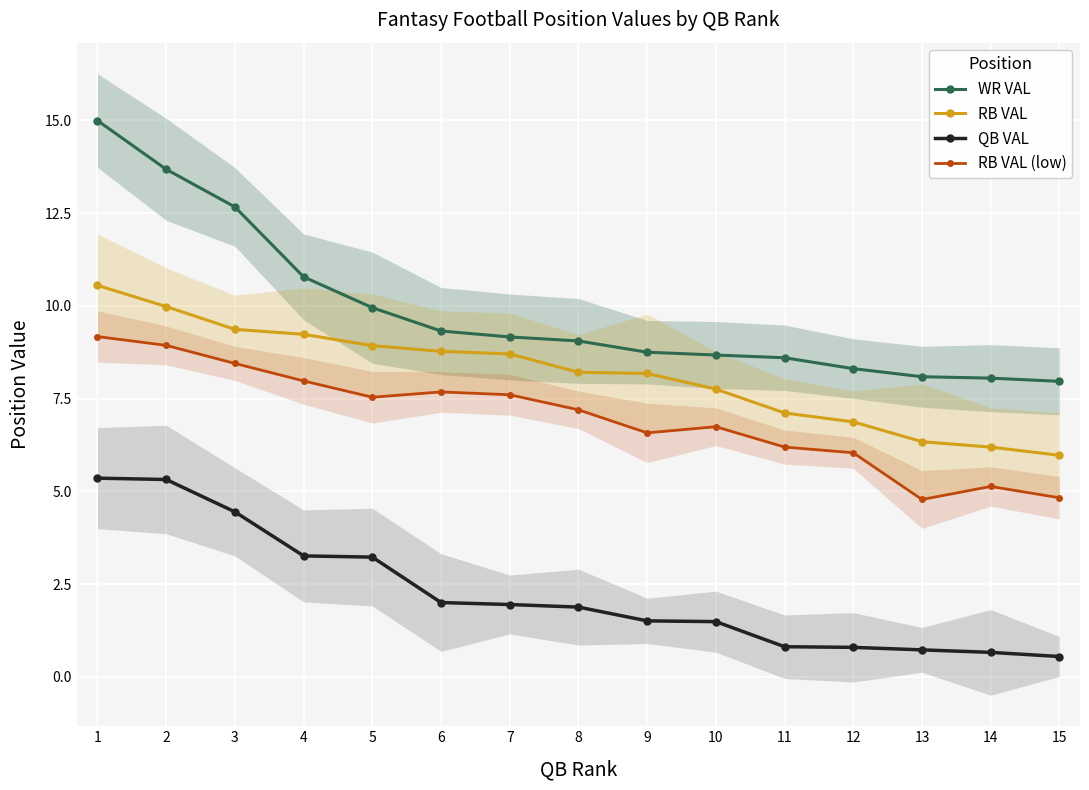

At which label does RB VAL first exceed 8?

1